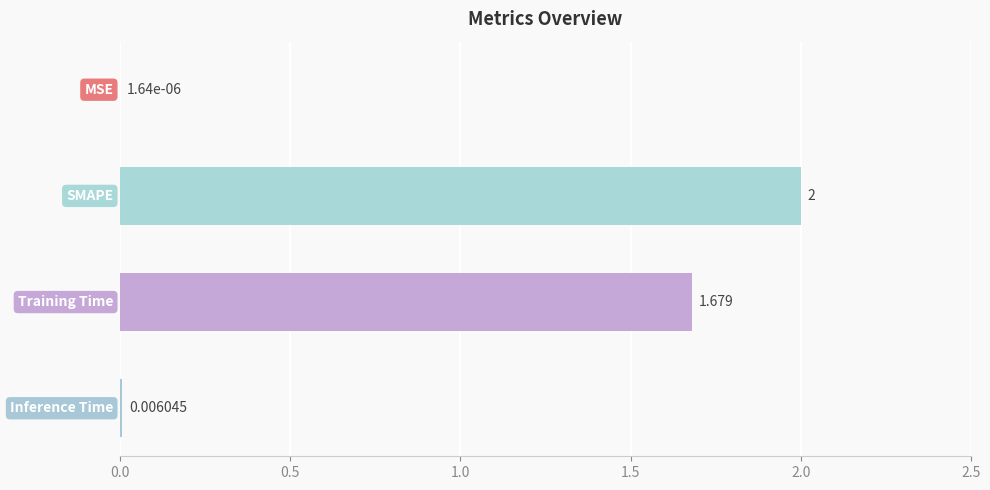

Are the bars horizontal?

Yes